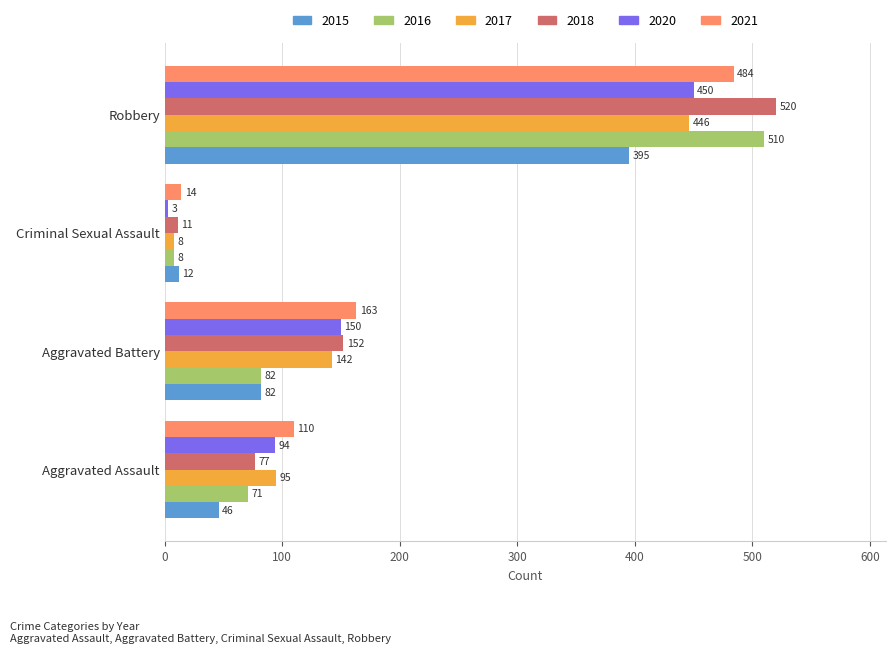

How many 2020 values are between 94 and 450?

3